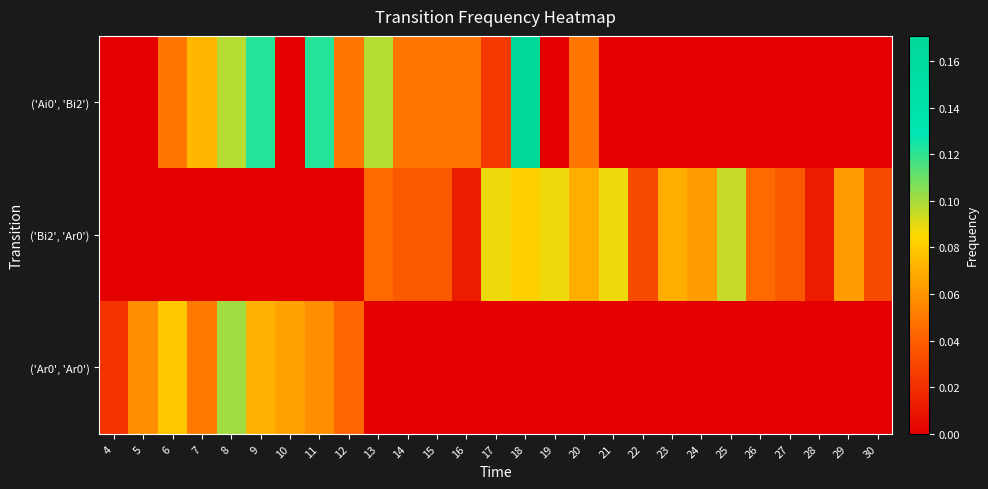

Reading left to right, transcribe all the data shown in this chart.

row_0: 0.0	0.0	0.0	0.1	0.1	0.1	0.0	0.1	0.0	0.1	0.0	0.0	0.0	0.0	0.2	0.0	0.0	0.0	0.0	0.0	0.0	0.0	0.0	0.0	0.0	0.0	0.0
row_1: 0.0	0.0	0.0	0.0	0.0	0.0	0.0	0.0	0.0	0.0	0.0	0.0	0.0	0.1	0.1	0.1	0.1	0.1	0.0	0.1	0.1	0.1	0.0	0.0	0.0	0.1	0.0
row_2: 0.0	0.1	0.1	0.1	0.1	0.1	0.1	0.1	0.0	0.0	0.0	0.0	0.0	0.0	0.0	0.0	0.0	0.0	0.0	0.0	0.0	0.0	0.0	0.0	0.0	0.0	0.0